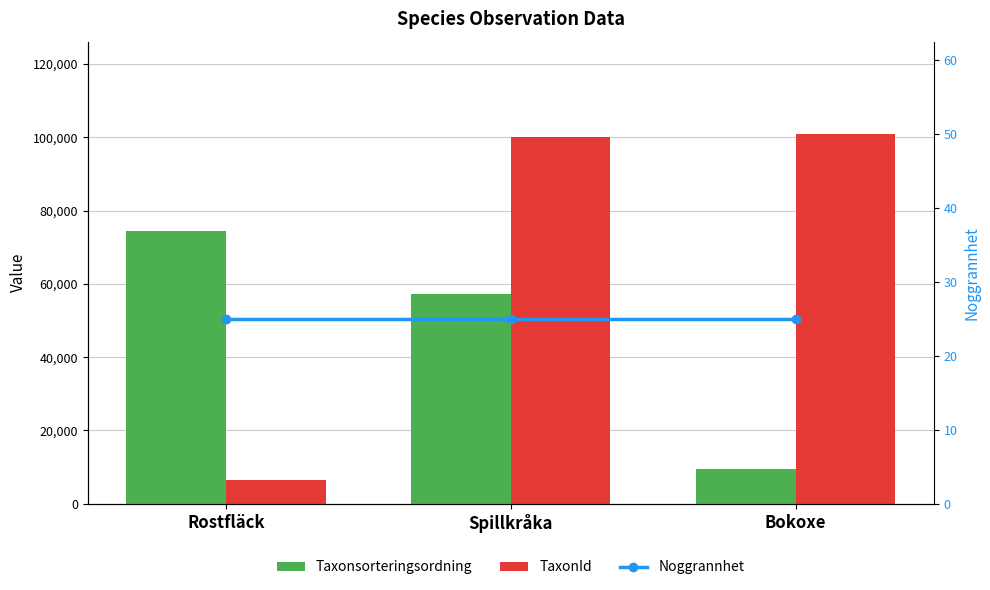

Which series has the largest total across all categories?

TaxonId